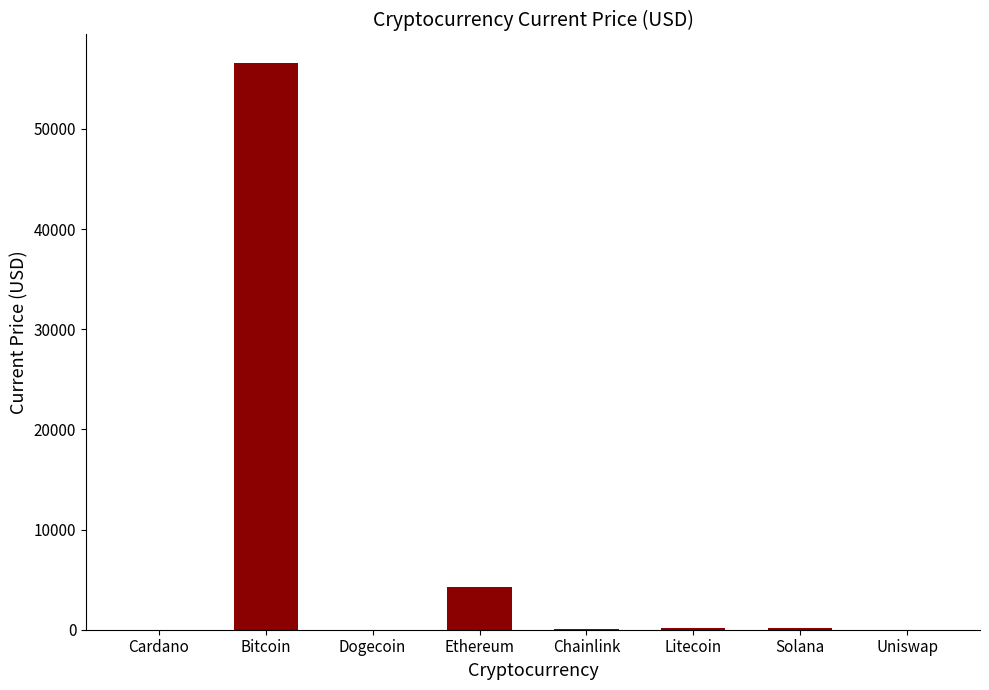

What is the maximum value shown in the chart?

56597.0